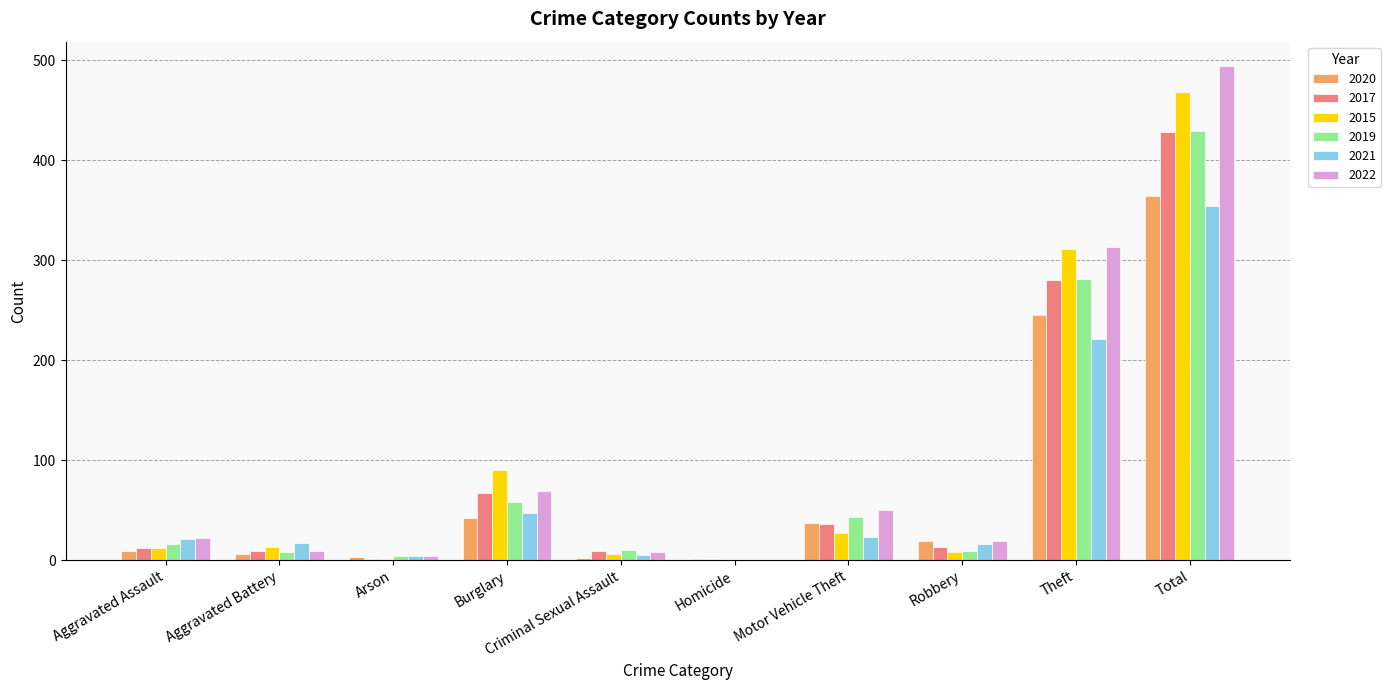

At which label is 2015 closest to 234?

Theft